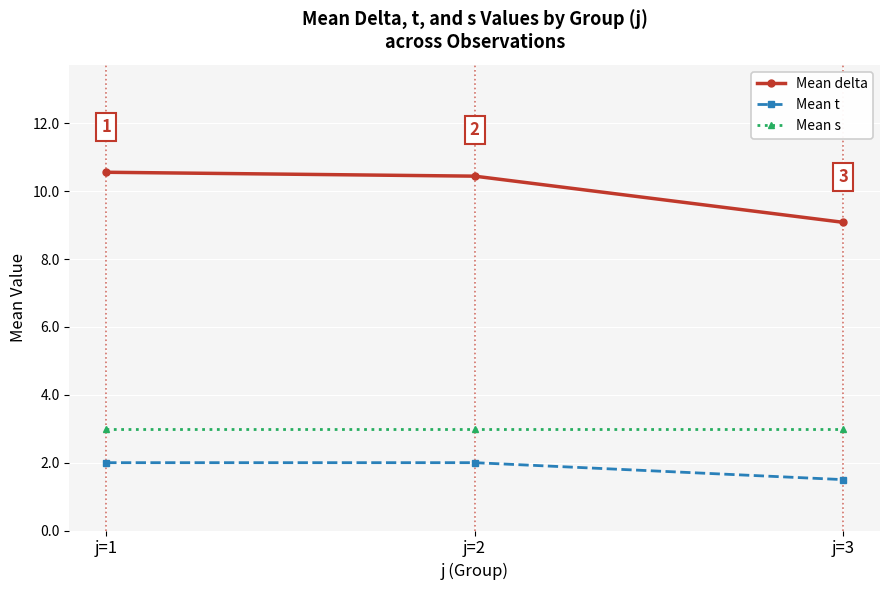

Reading left to right, transcribe all the data shown in this chart.

Mean delta: 10.6	10.4	9.1
Mean t: 2.0	2.0	1.5
Mean s: 3.0	3.0	3.0